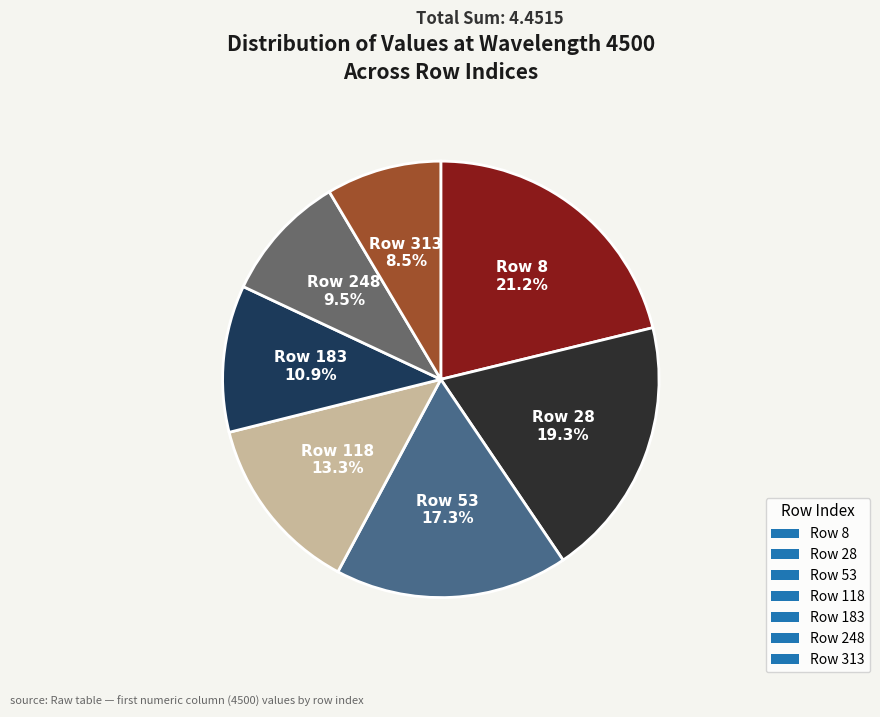

Is Row 118 the majority of the pie?

No